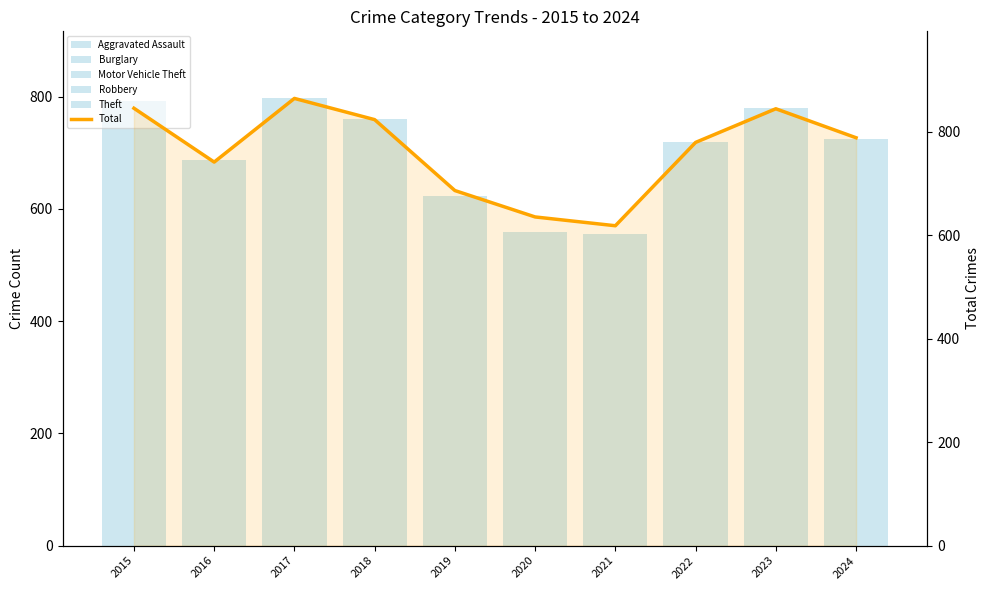

Rank the series at 2021 from lowest to highest value.

Robbery, Aggravated Assault, Burglary, Motor Vehicle Theft, Theft, Total